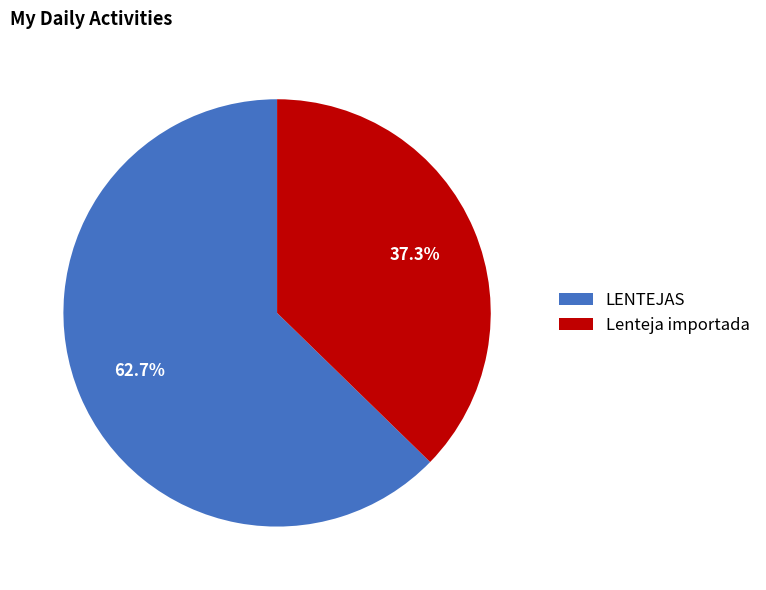

Which slice is the largest?

LENTEJAS